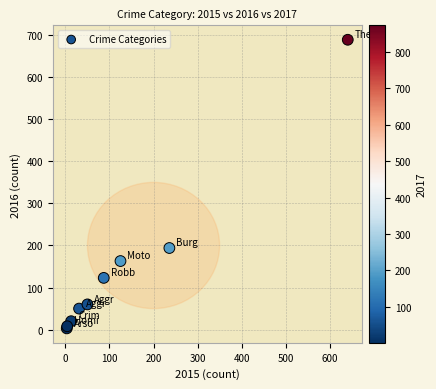

What Y value in the scatter plot is closest to 346?

194